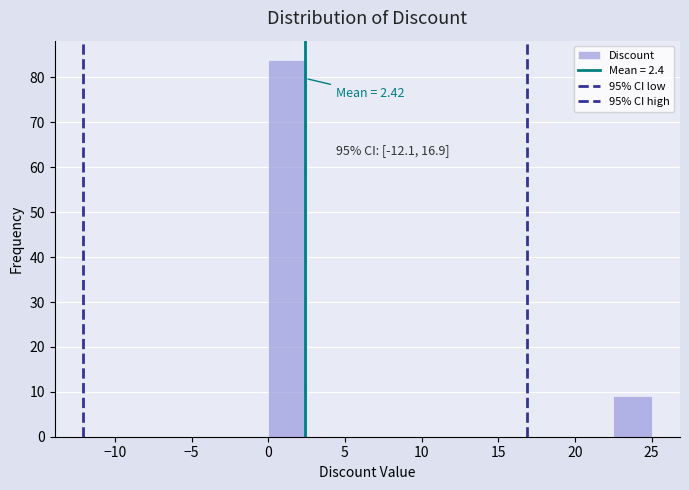

Over which range of the x-axis is the bar tallest?

0.0 to 2.5